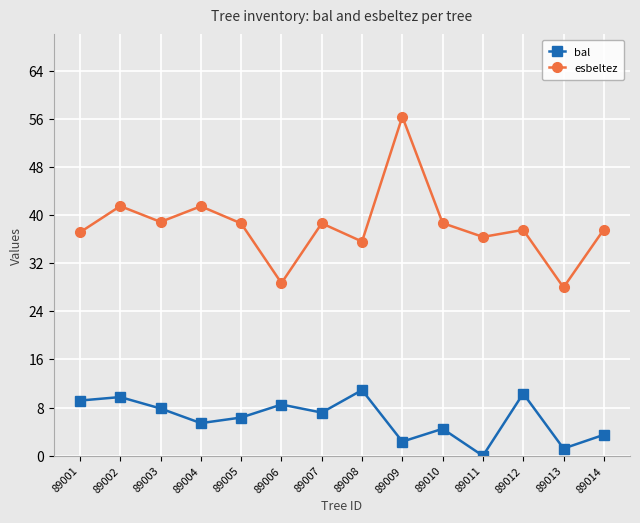

What is the spread (max minus min) of values at 89010?

34.2